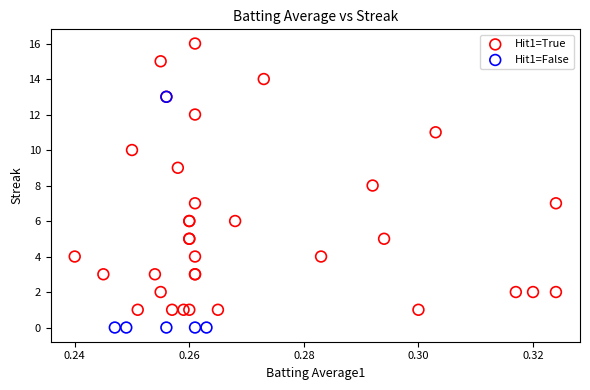

Which series reaches the maximum Y coordinate?

Hit1=True